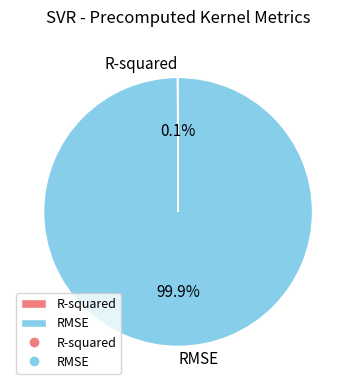

Which category has the biggest portion of the pie?

RMSE